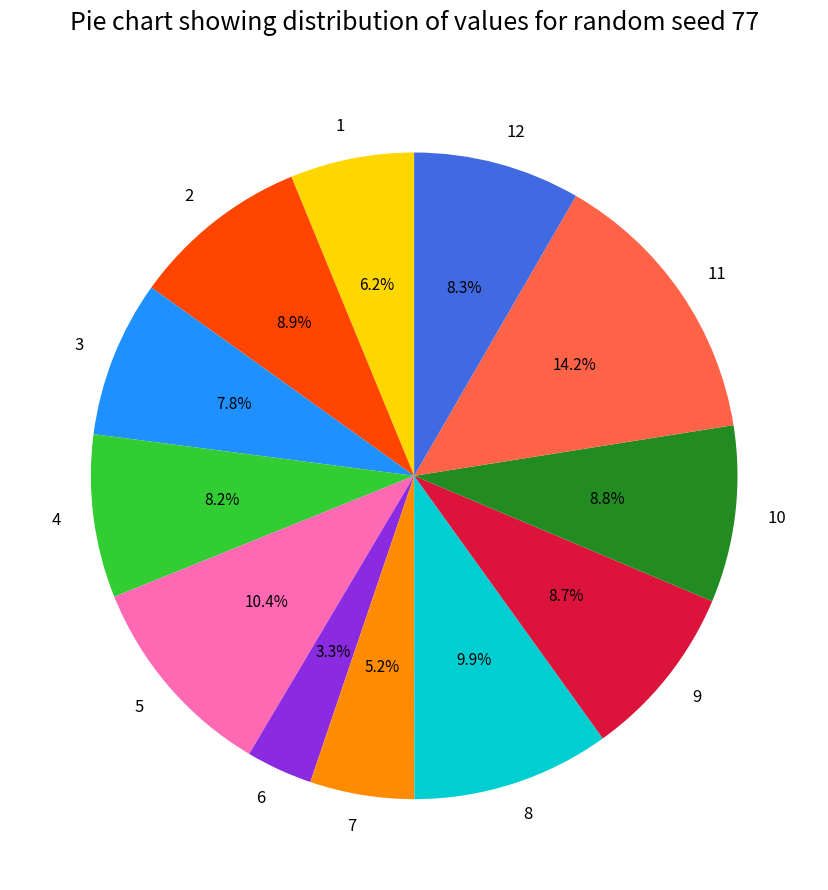

Does any single category account for the majority?

No